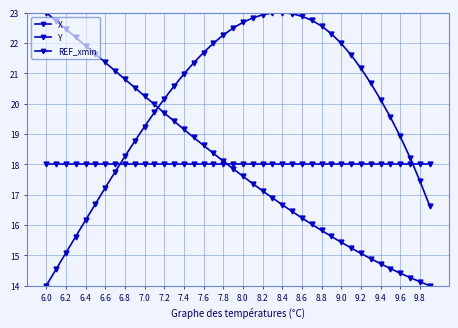

Count the number of categories in the chart.

40